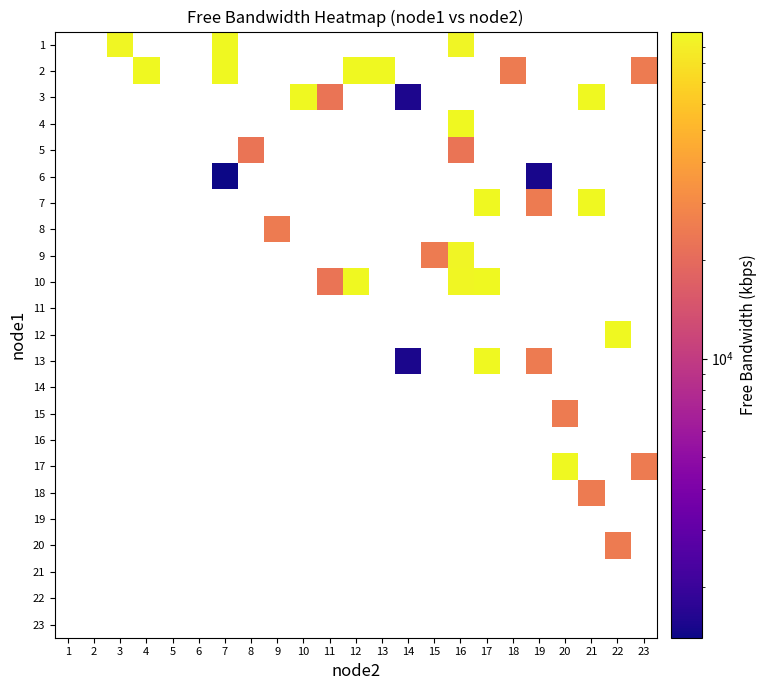

Which category has the lowest value across all series?

7